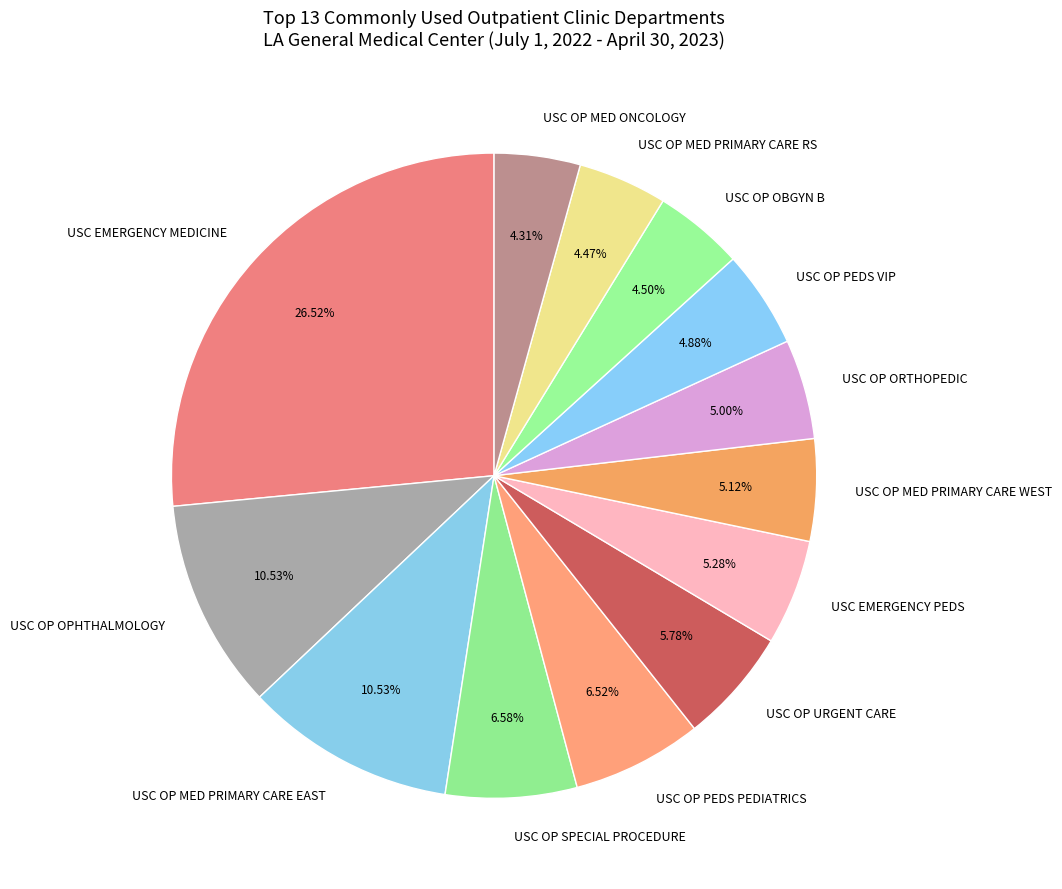

Approximately how many times larger is the value at USC OP MED PRIMARY CARE EAST compared to USC OP OBGYN B?

2.3